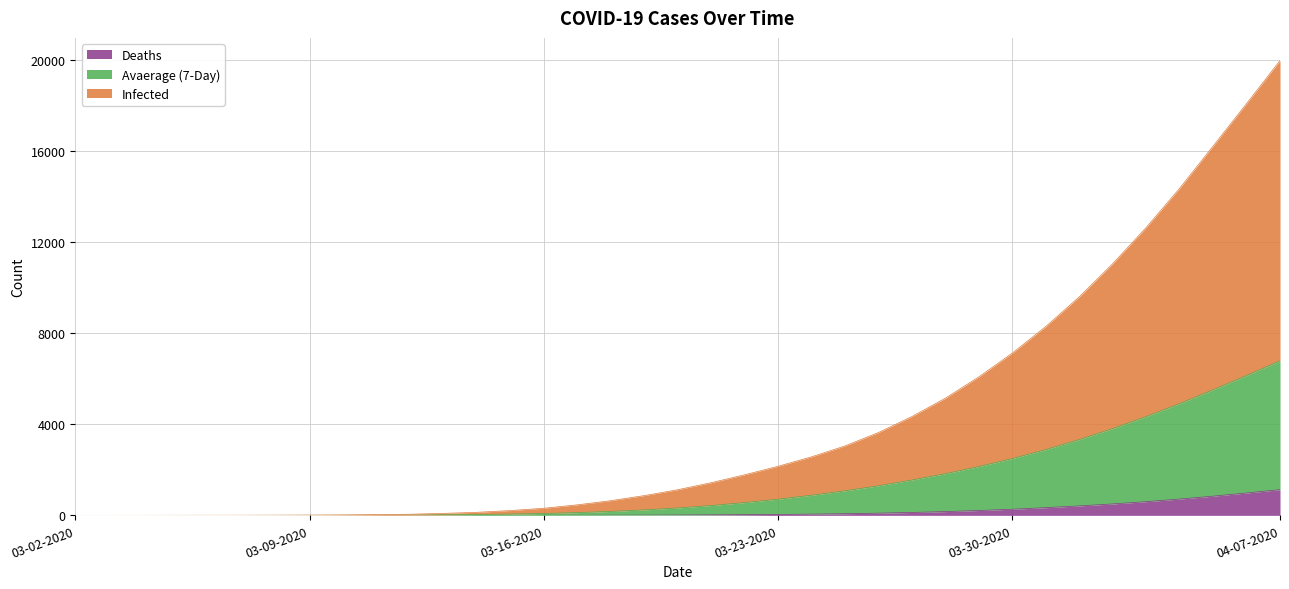

At which category is the sum across all series the highest?

04-07-2020